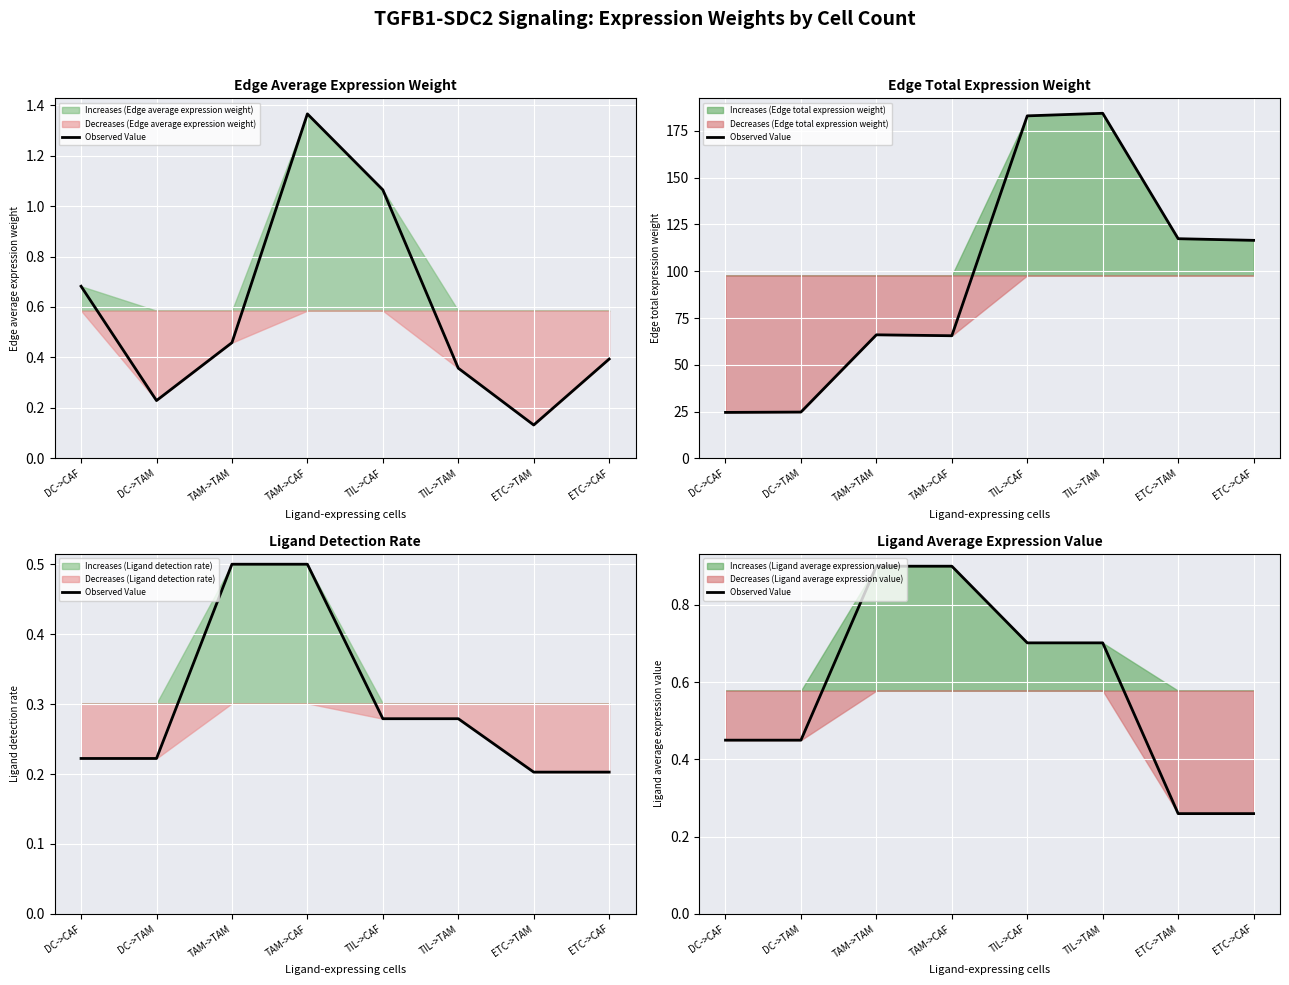

The chart shows a value of 0.4 at ETC->CAF. True or false?

False